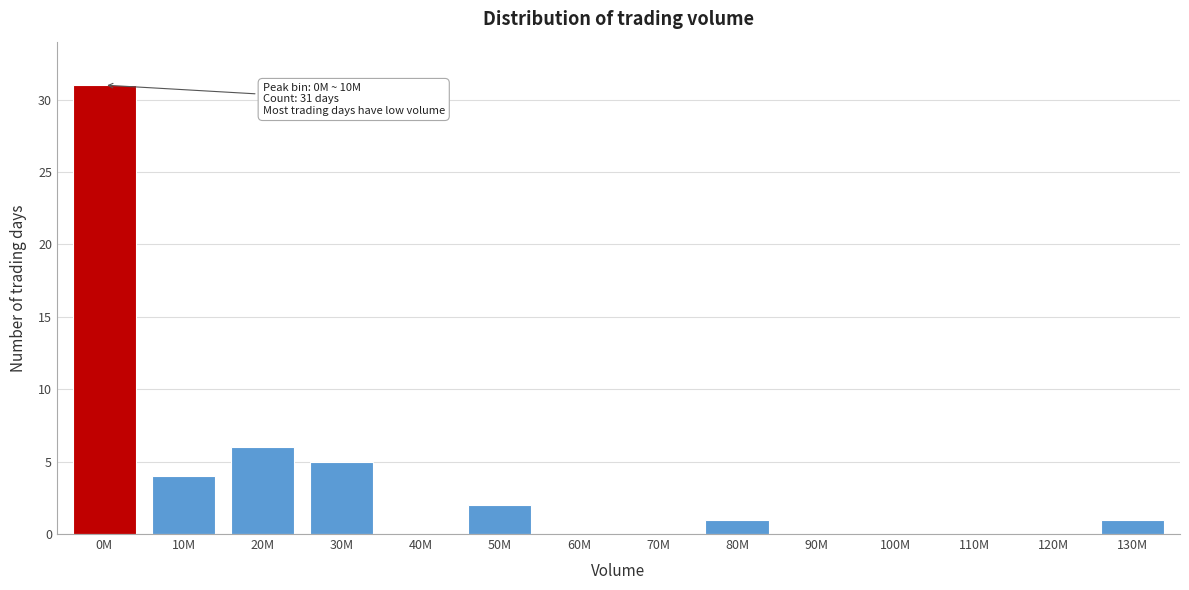

Reading left to right, extract all data points from this chart.

0M=31	10M=4	20M=6	30M=5	40M=0	50M=2	60M=0	70M=0	80M=1	90M=0	100M=0	110M=0	120M=0	130M=1